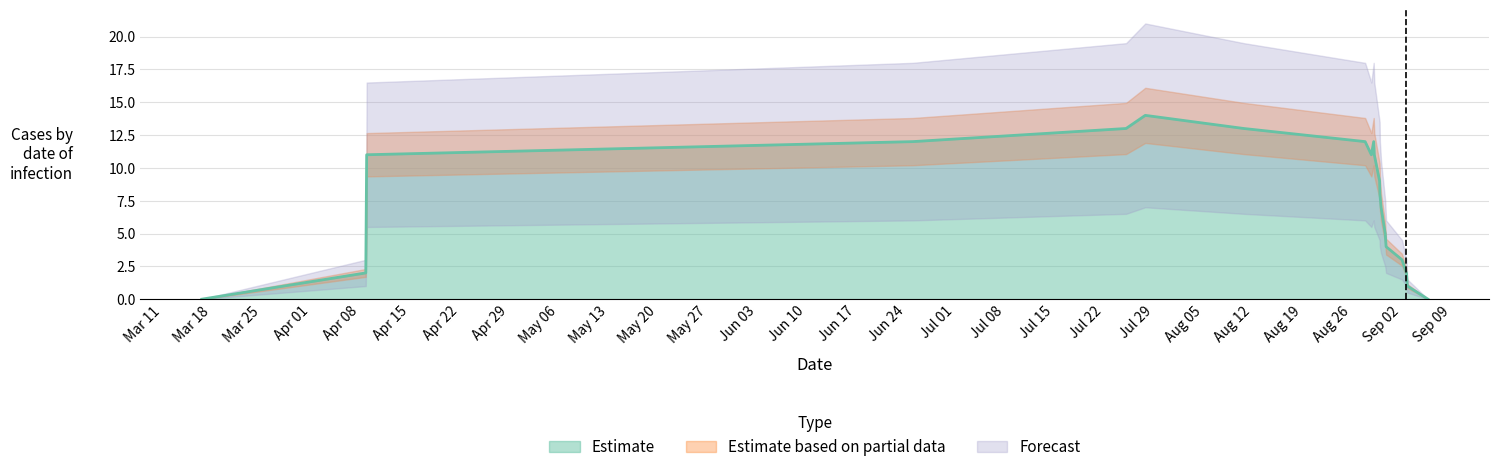

How many interior local valleys (lower than both neighbors) does the data have?

1